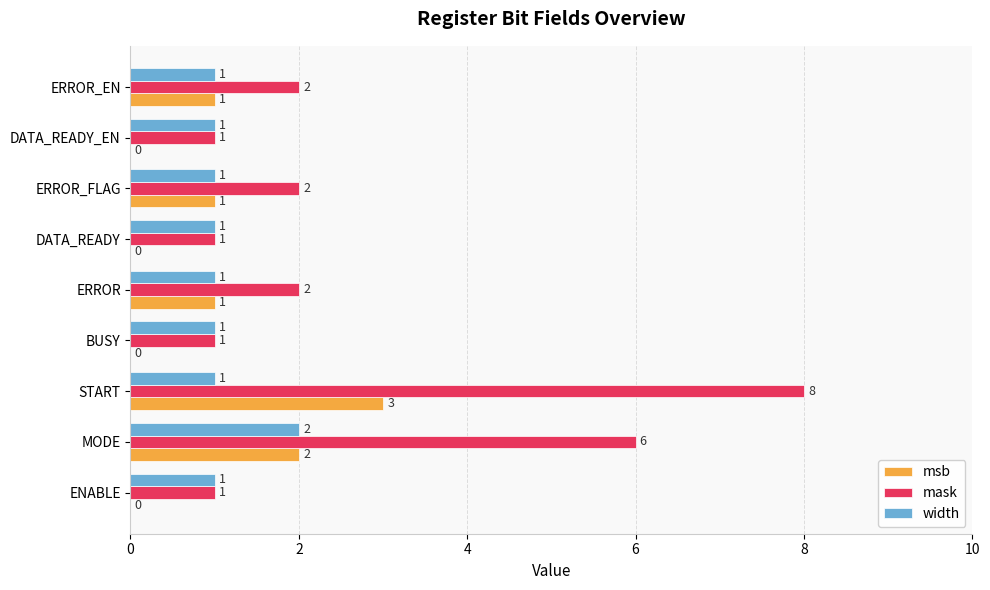

What is the sum of the width values at MODE and DATA_READY_EN?

3